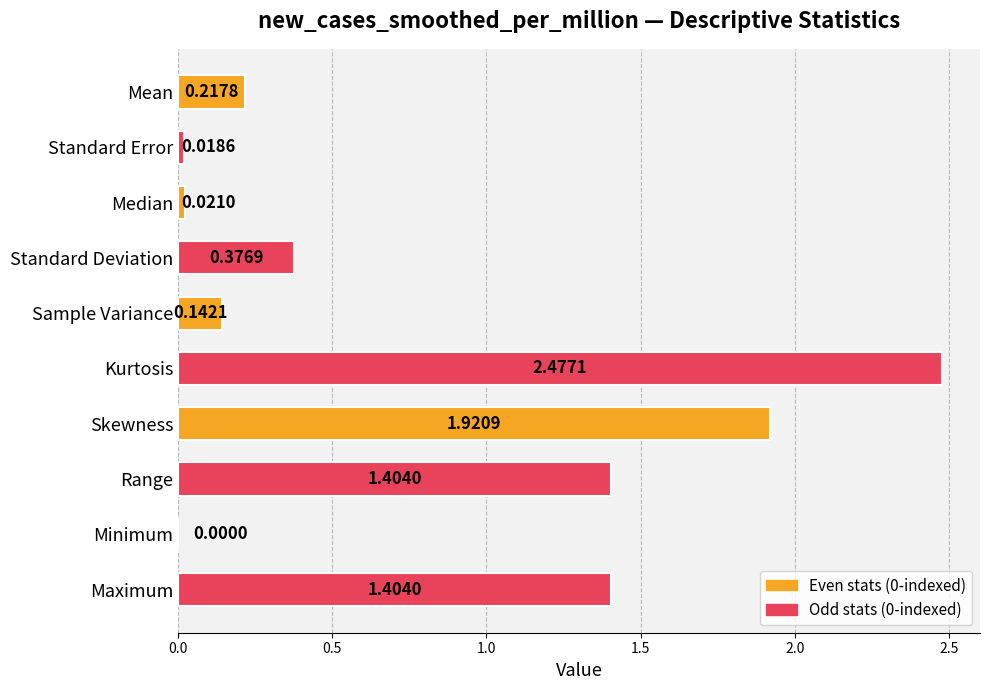

Which has a higher value, Standard Error or Standard Deviation?

Standard Deviation